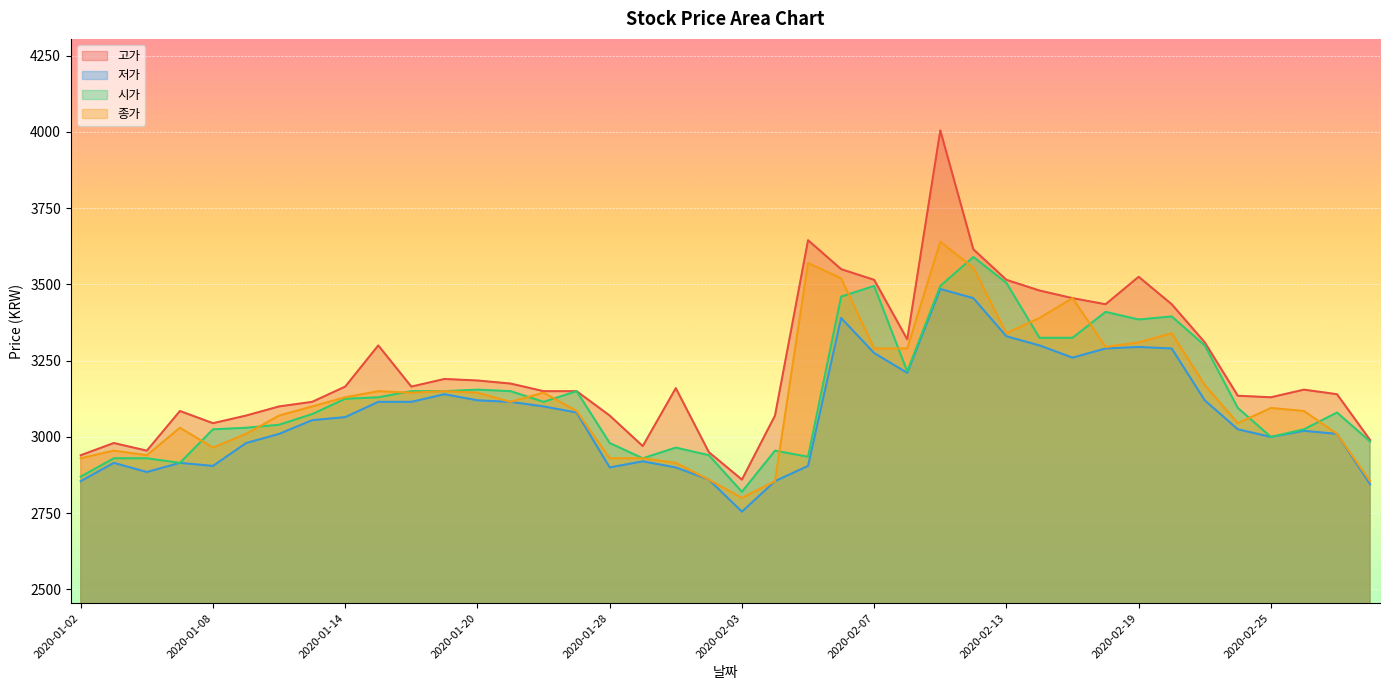

What are all the series names shown in the legend?

고가, 저가, 시가, 종가